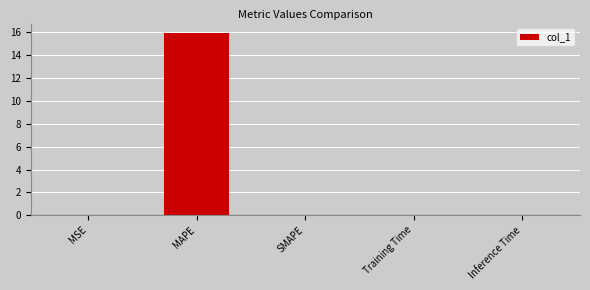

What is the maximum value shown in the chart?

16.0